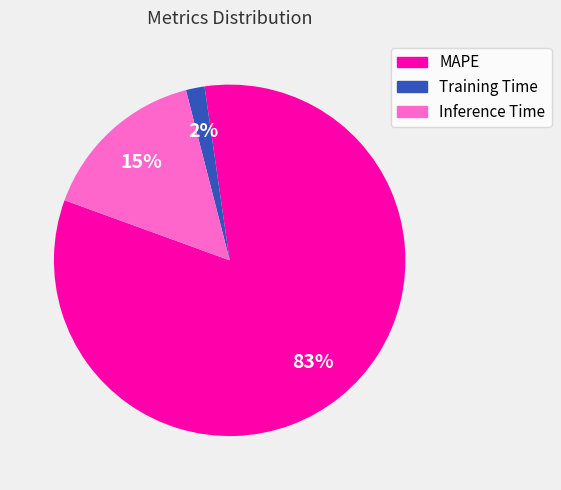

To the nearest percent, what portion does MAPE represent?

83%